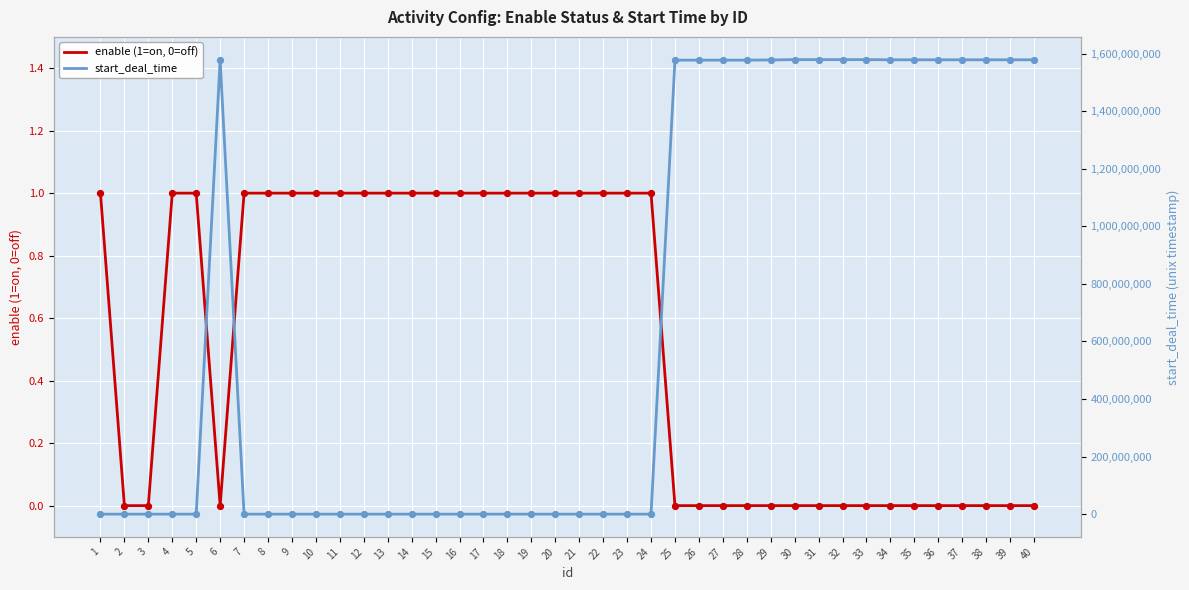

Which series reaches the maximum Y coordinate?

start_deal_time